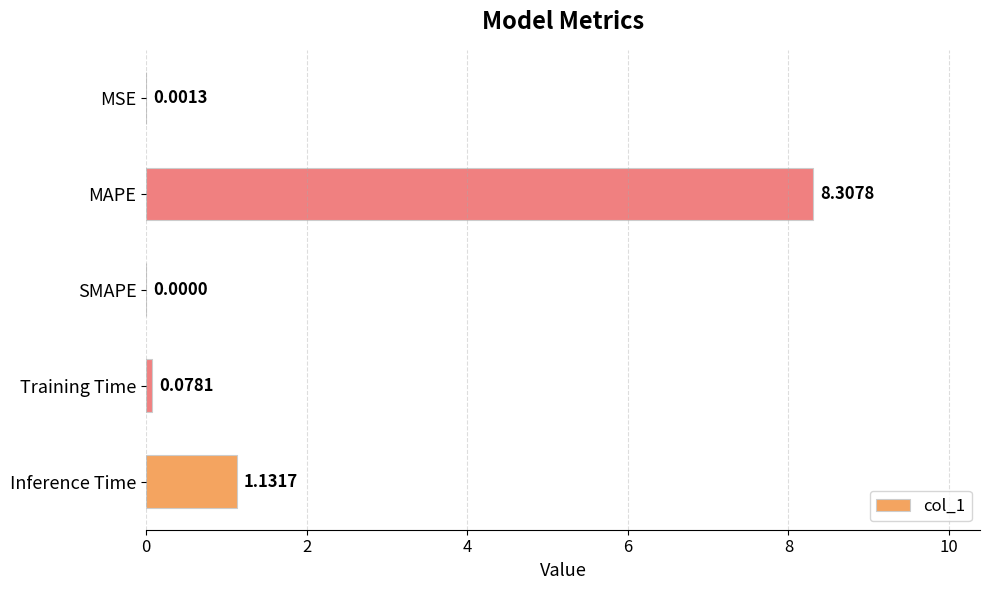

Where is the data nearest to the value 4?

Inference Time